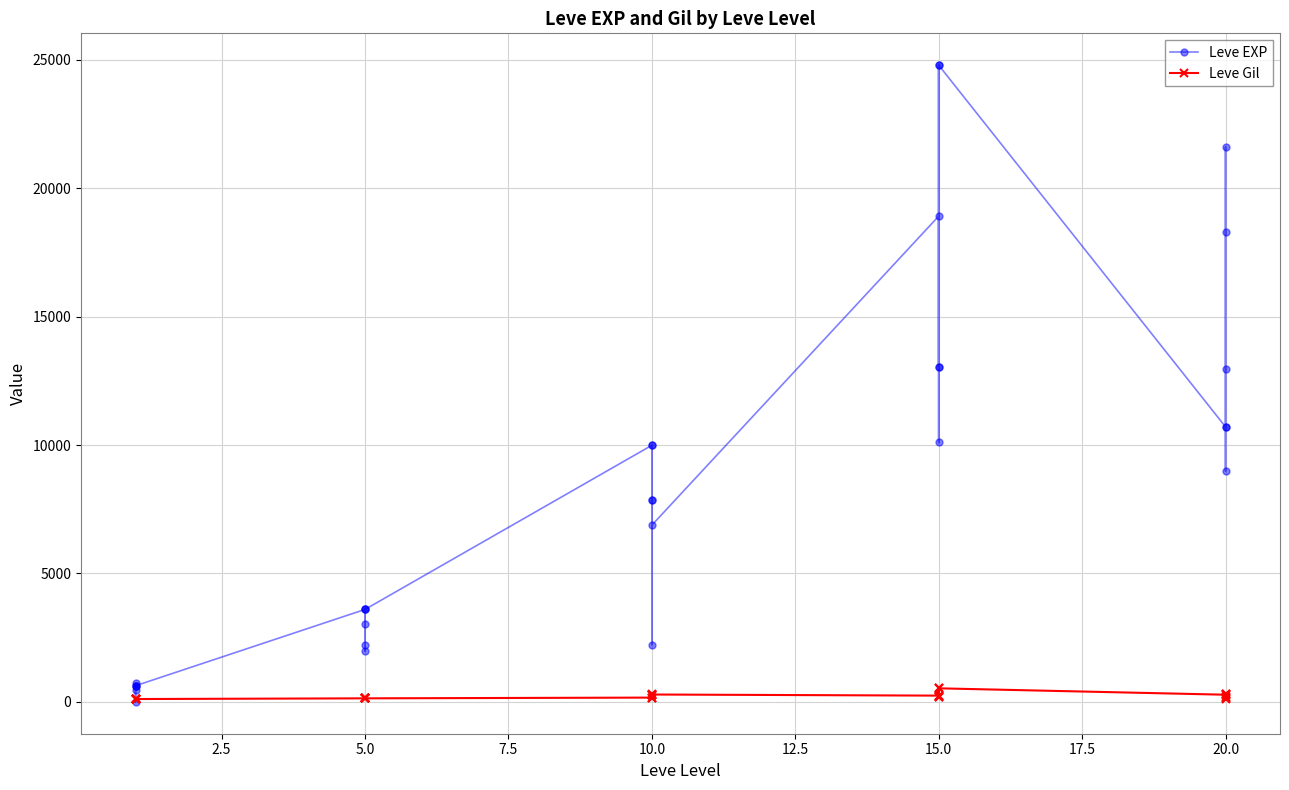

After their last crossing, which series has the higher values: Leve EXP or Leve Gil?

Leve EXP